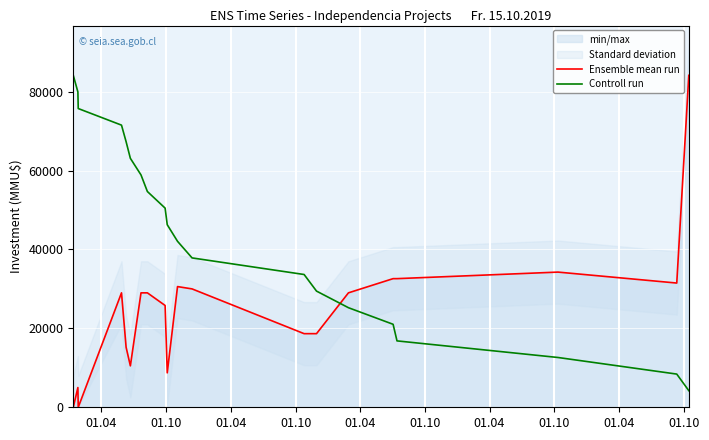

How many lines are shown in the chart?

2